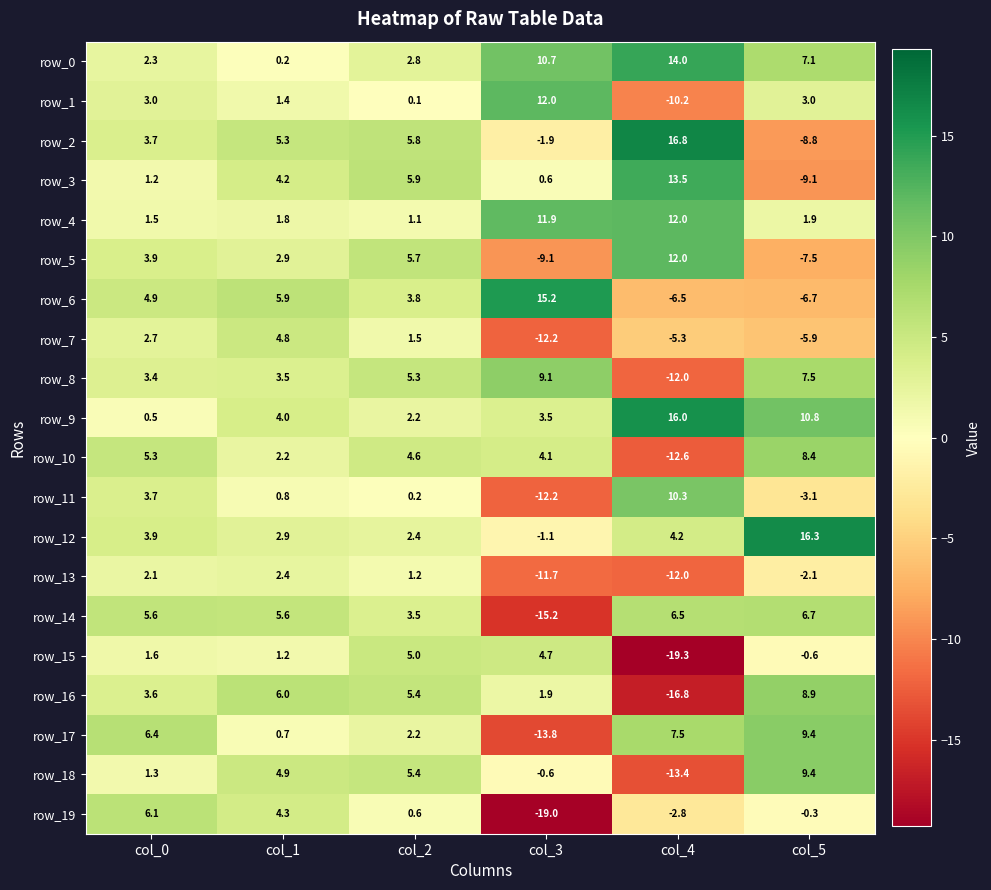

Is it true that row_2 equals -8.8 at col_5?

True